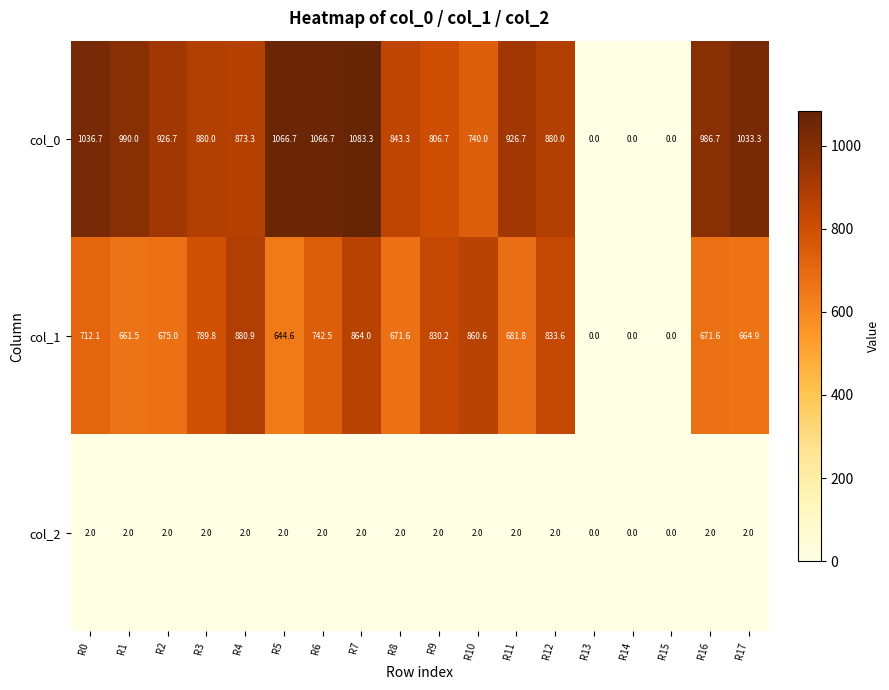

What is the total value across all series at R17?

1700.2